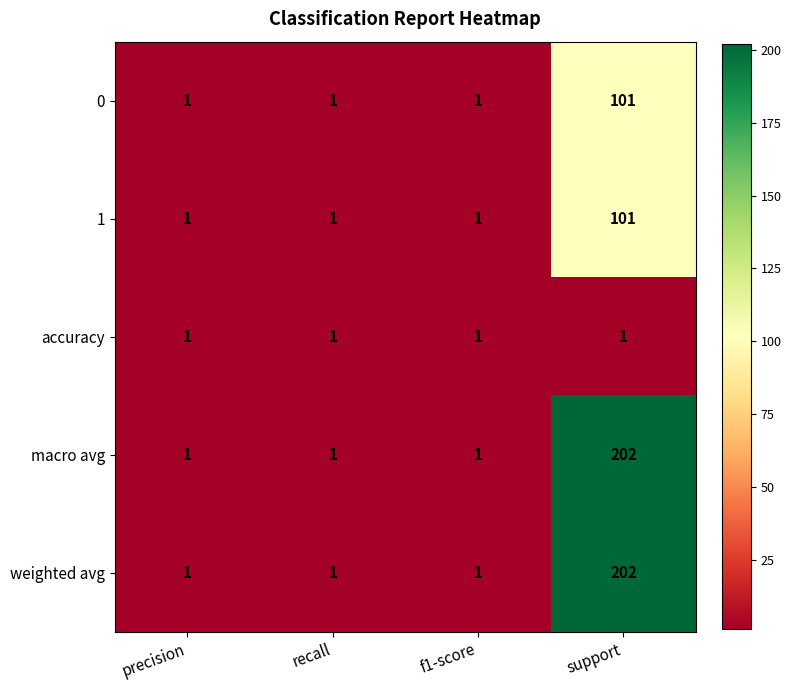

What is the difference between the macro avg values at precision and support?

201